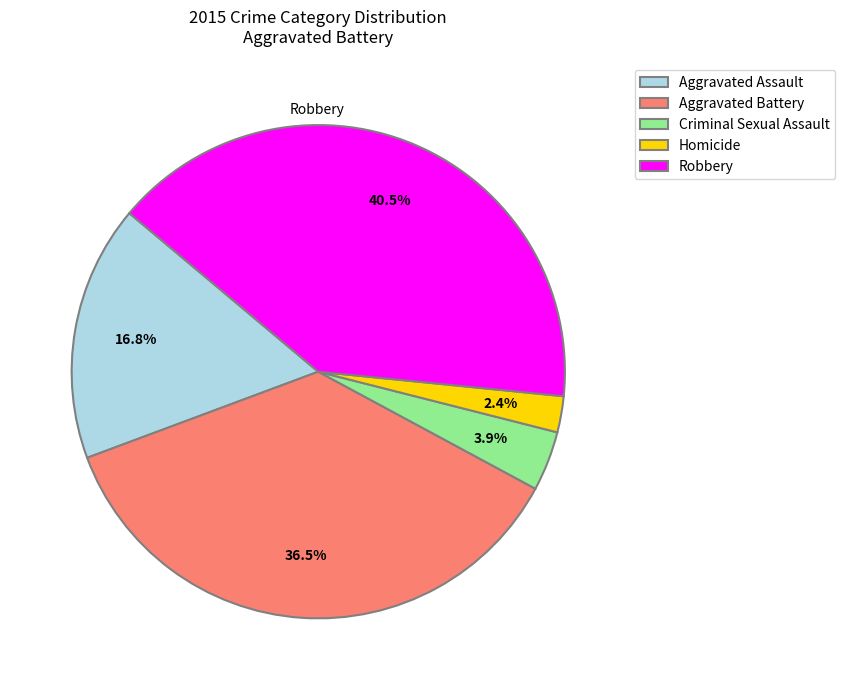

Is it true that Robbery is 50% of the pie?

False